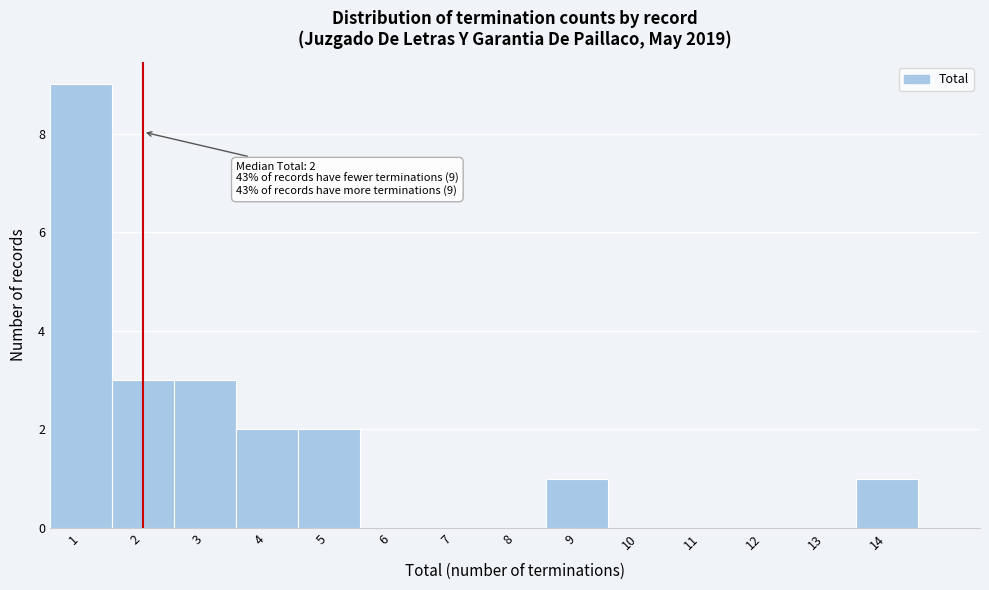

Over which range of the x-axis is the bar tallest?

0.5 to 1.5